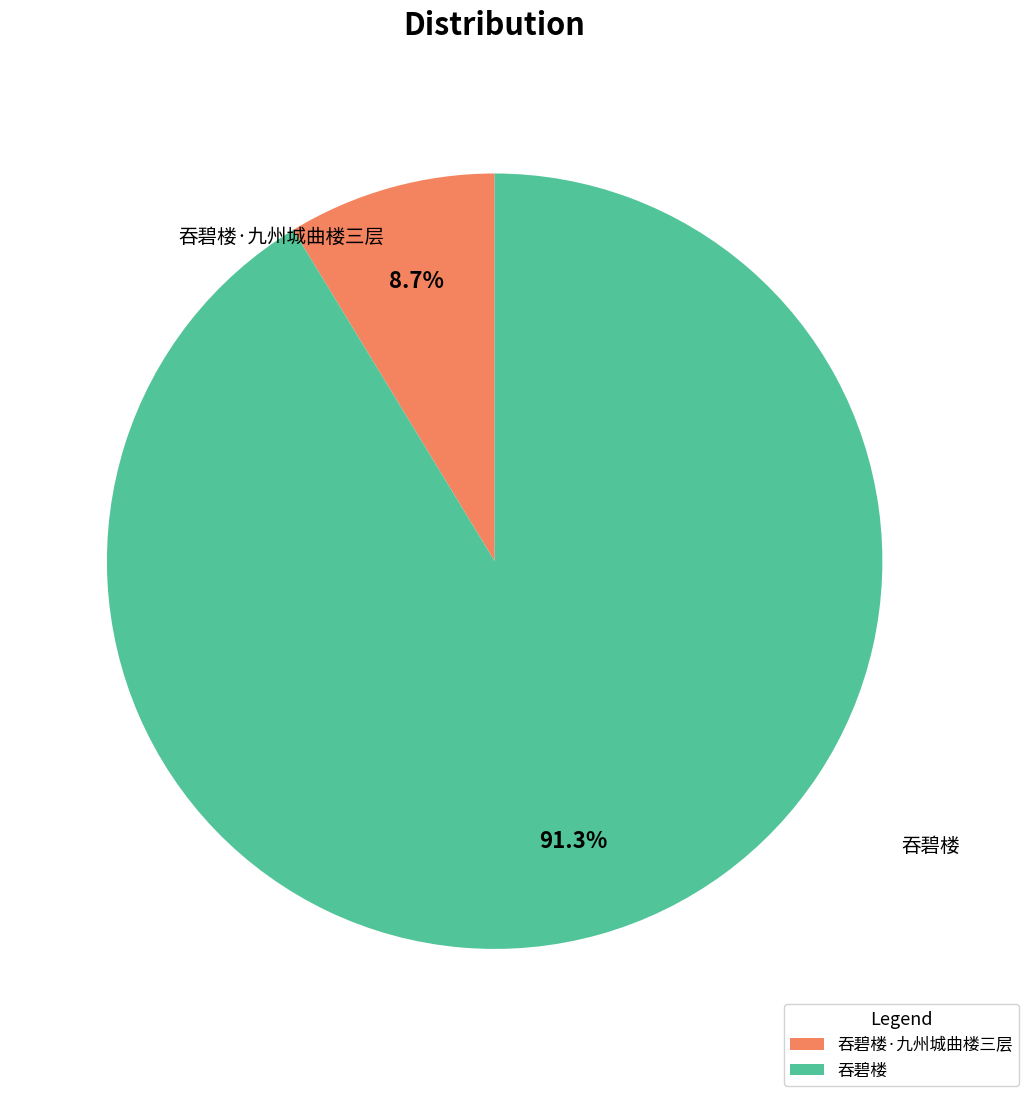

Rank the categories by value from highest to lowest.

吞碧楼, 吞碧楼·九州城曲楼三层